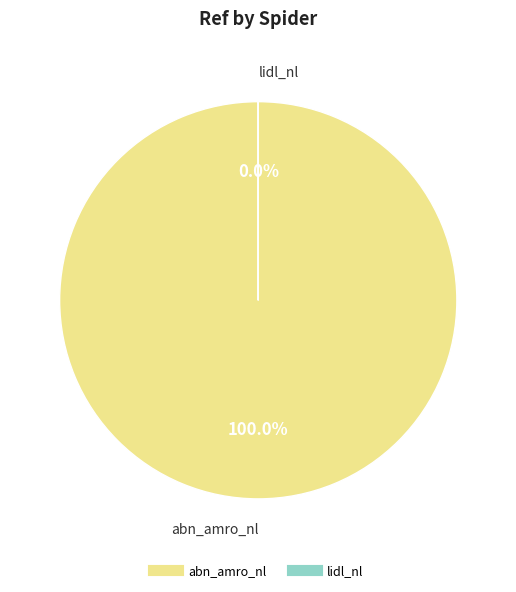

What is the change in value from abn_amro_nl to lidl_nl?

-5702733